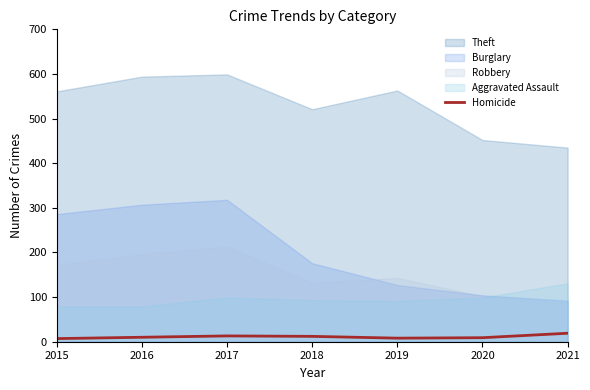

What is the highest value of the Homicide series?

19